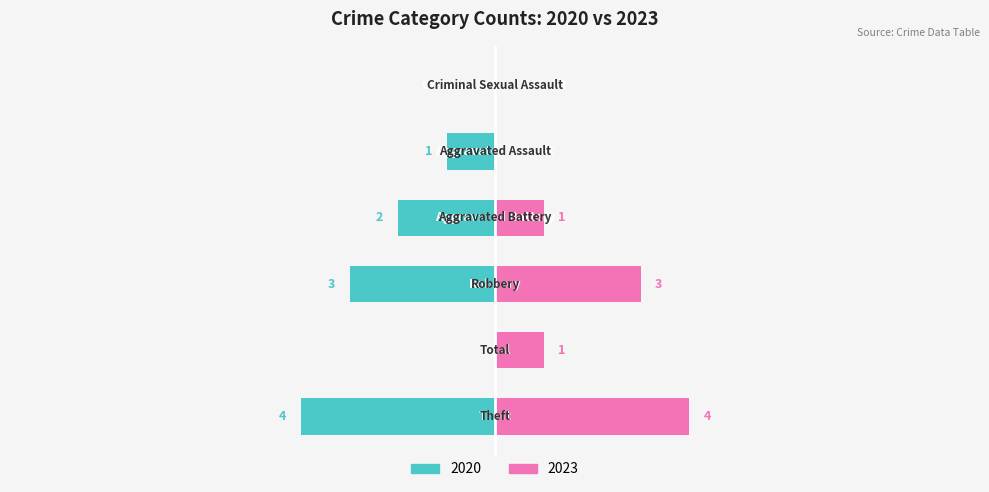

How many distinct data groups are displayed?

2